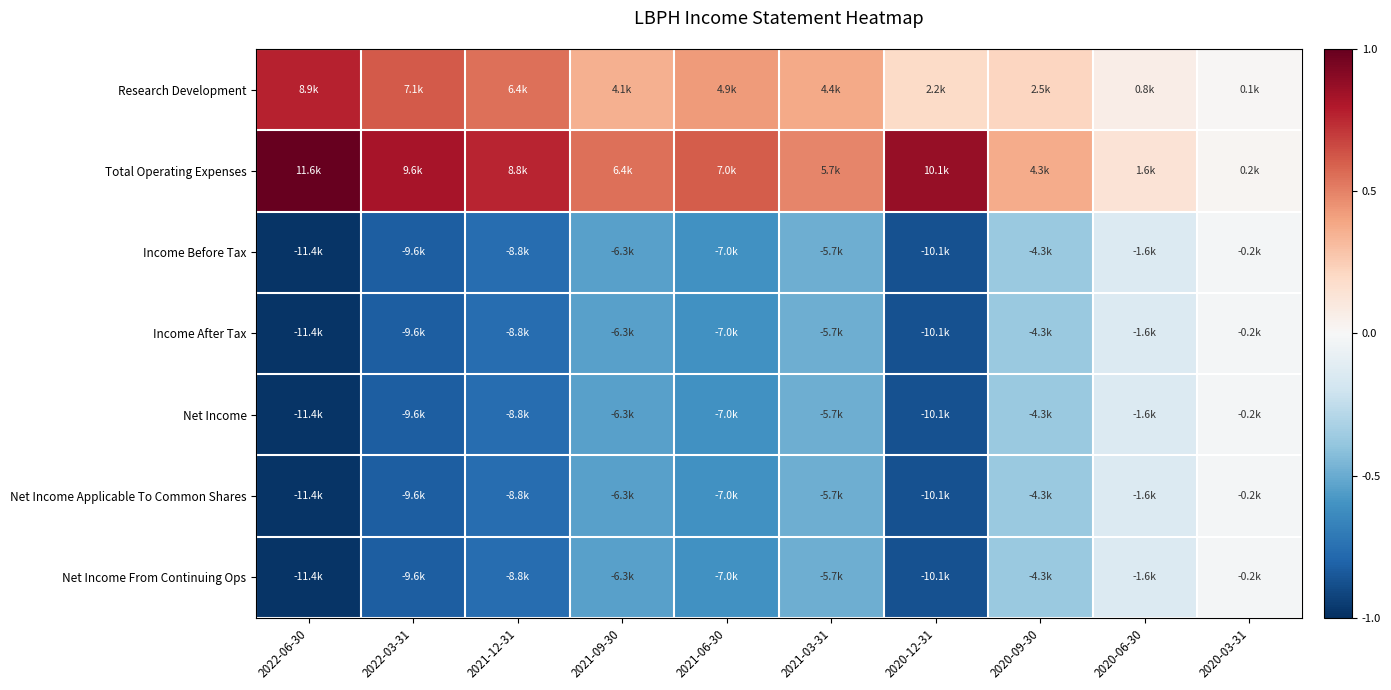

Which series changed the most between 2022-06-30 and 2020-12-31?

Research Development